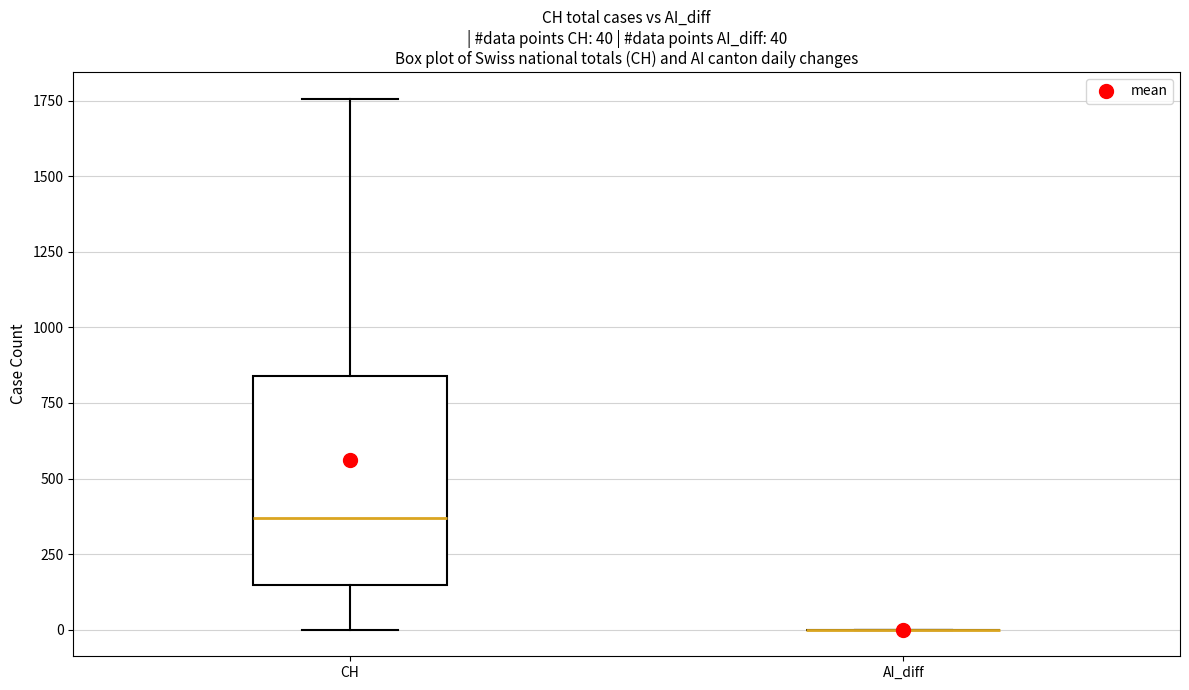

Which box is the tallest, from its lower edge to its upper edge?

CH